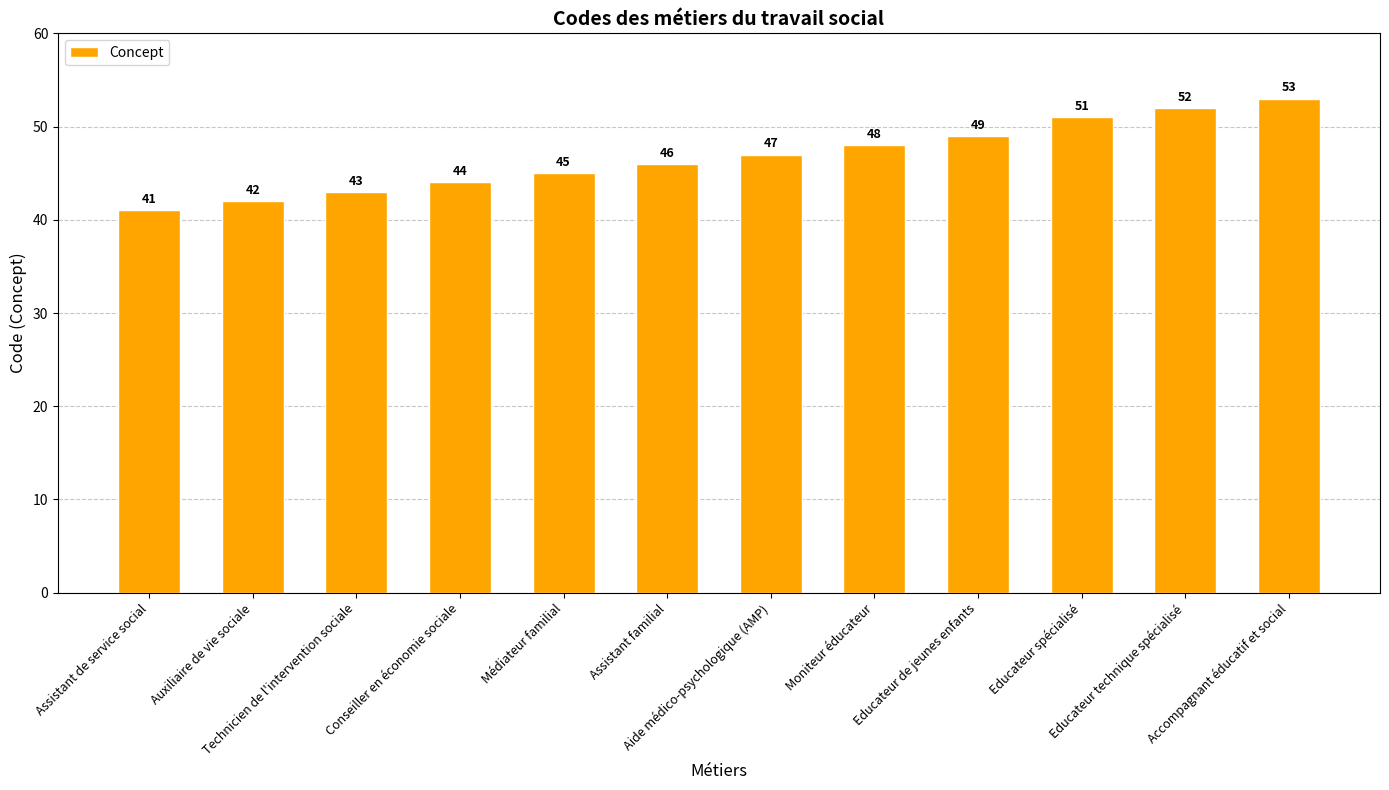

What is the change in value from Technicien de l'intervention sociale to Accompagnant éducatif et social?

+10